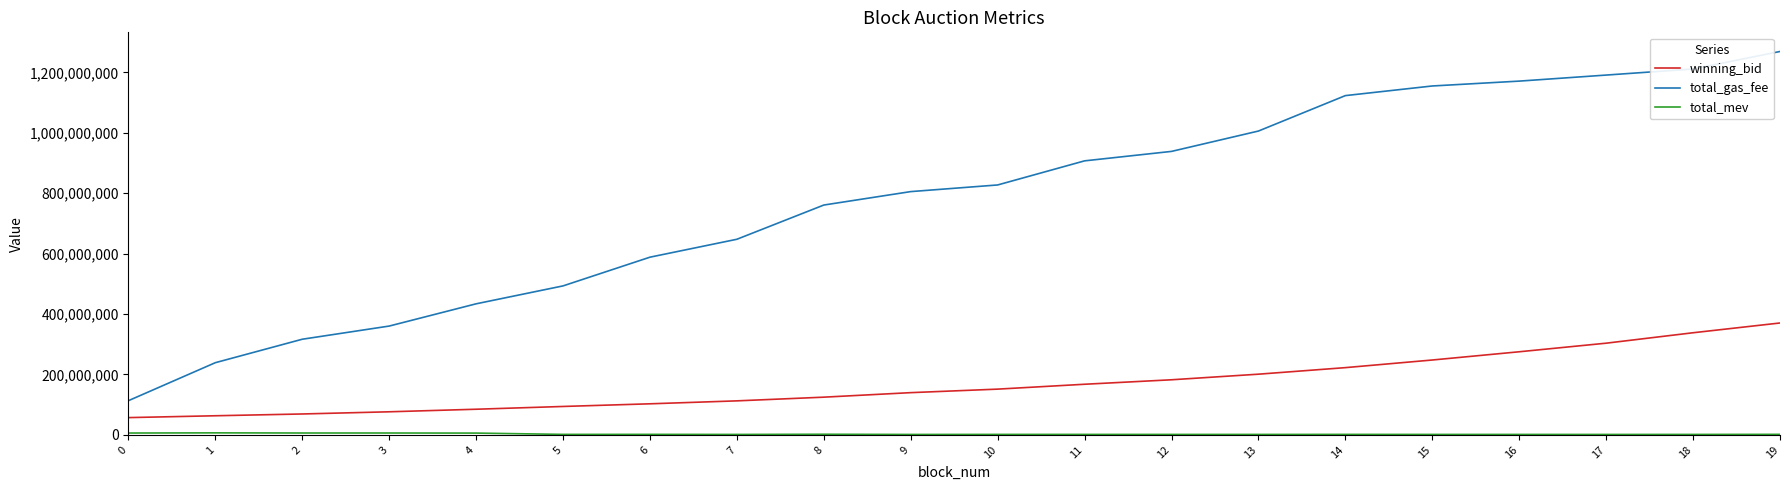

What is the greatest value displayed?

1269399999.0